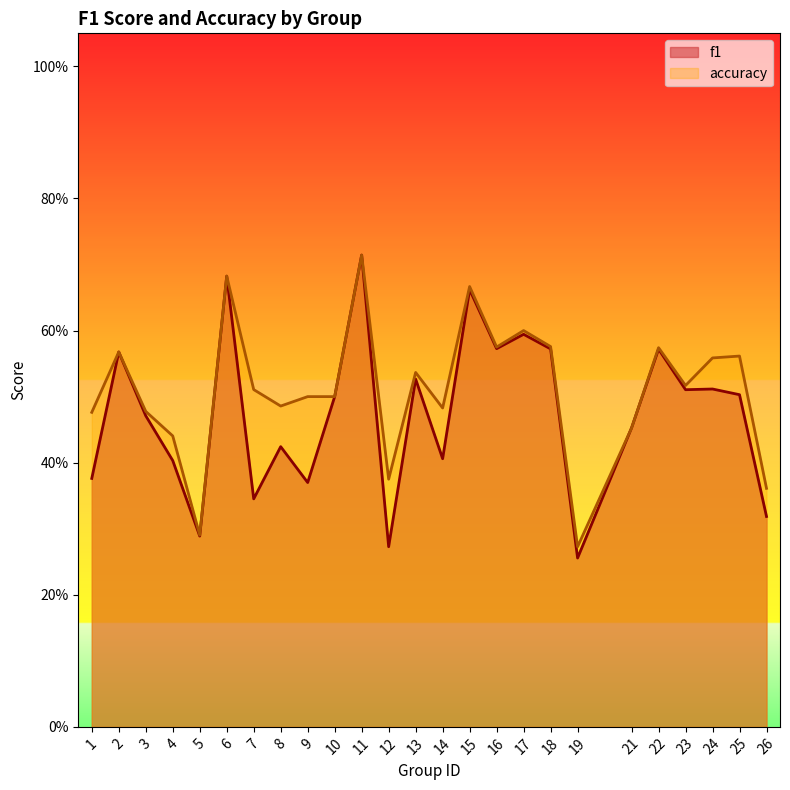

Is it true that f1 equals 0.6 at 2?

True